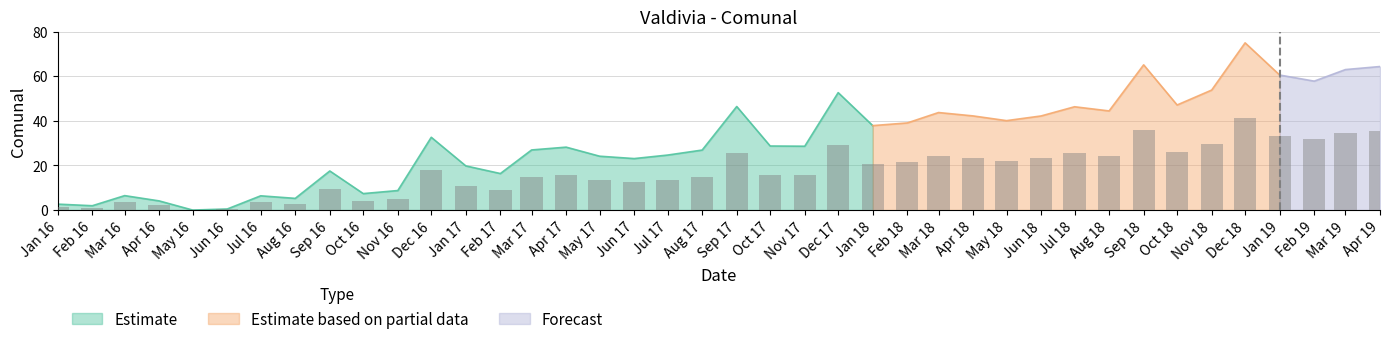

What is the ratio of the value at Apr 18 to the value at Sep 17?

0.9